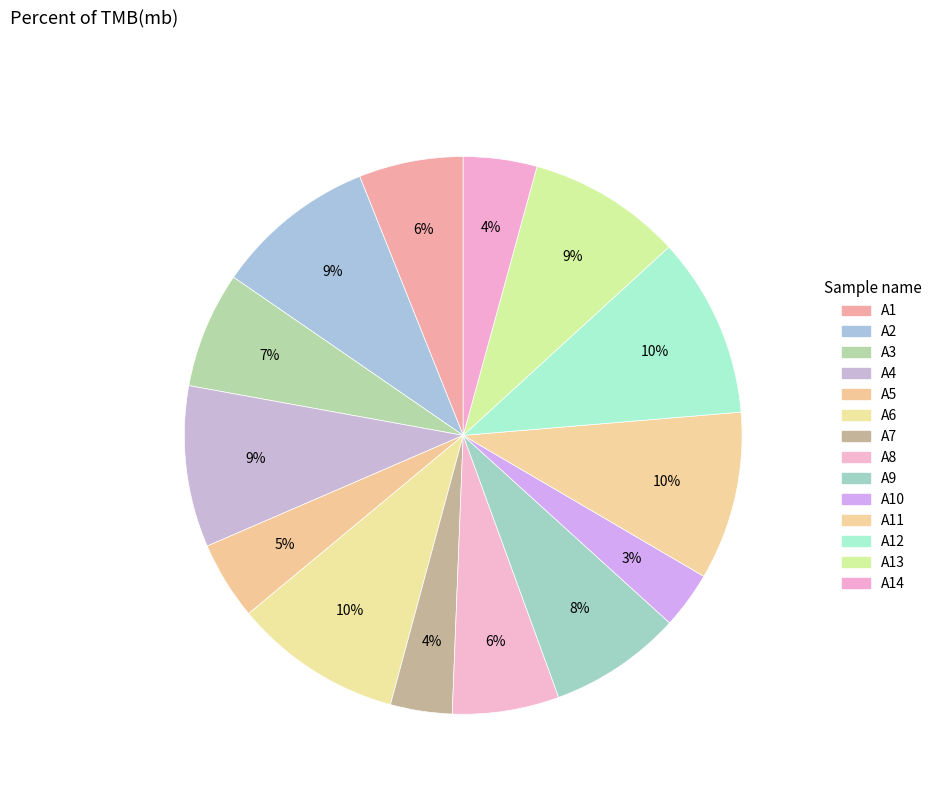

Which slice is the smallest?

A10